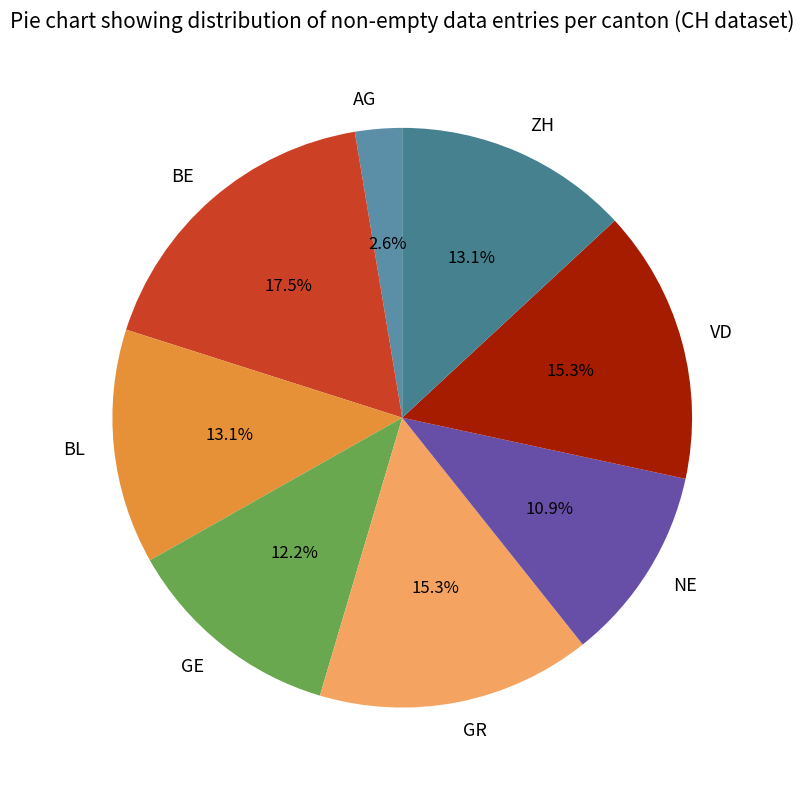

What is the total percentage of GE and GR?

27.5%